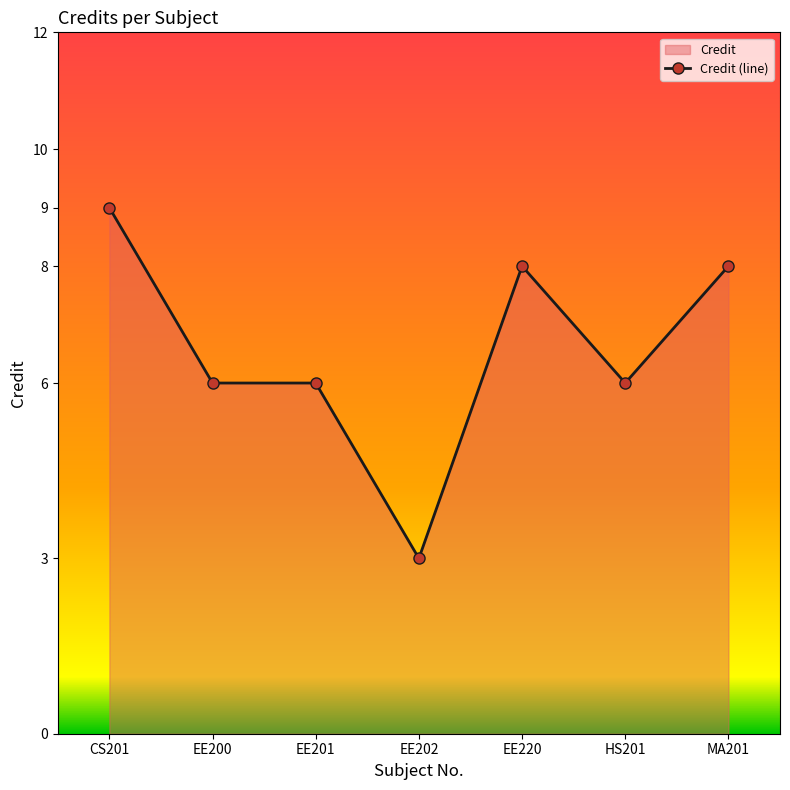

What is the value of the 5th point from the left?

8